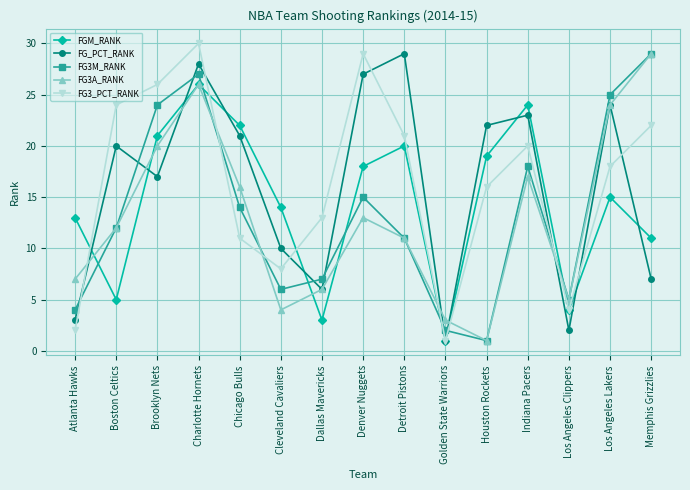

What is the smallest value displayed?

1